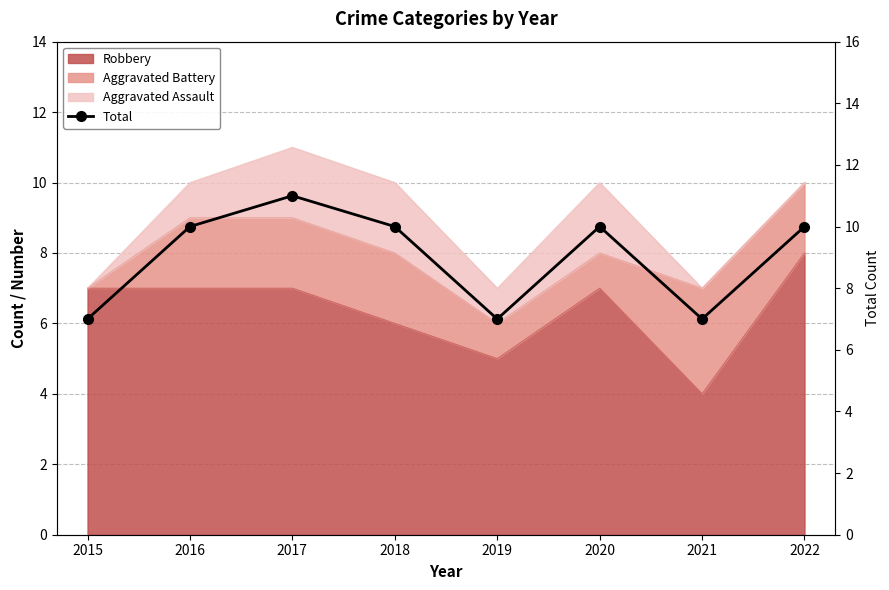

At which category does the data reach its first local peak?

2017